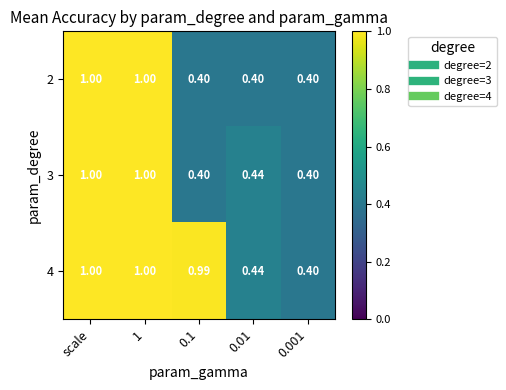

Is the value of 4 at 0.01 greater than the value of 2 at 0.001?

Yes